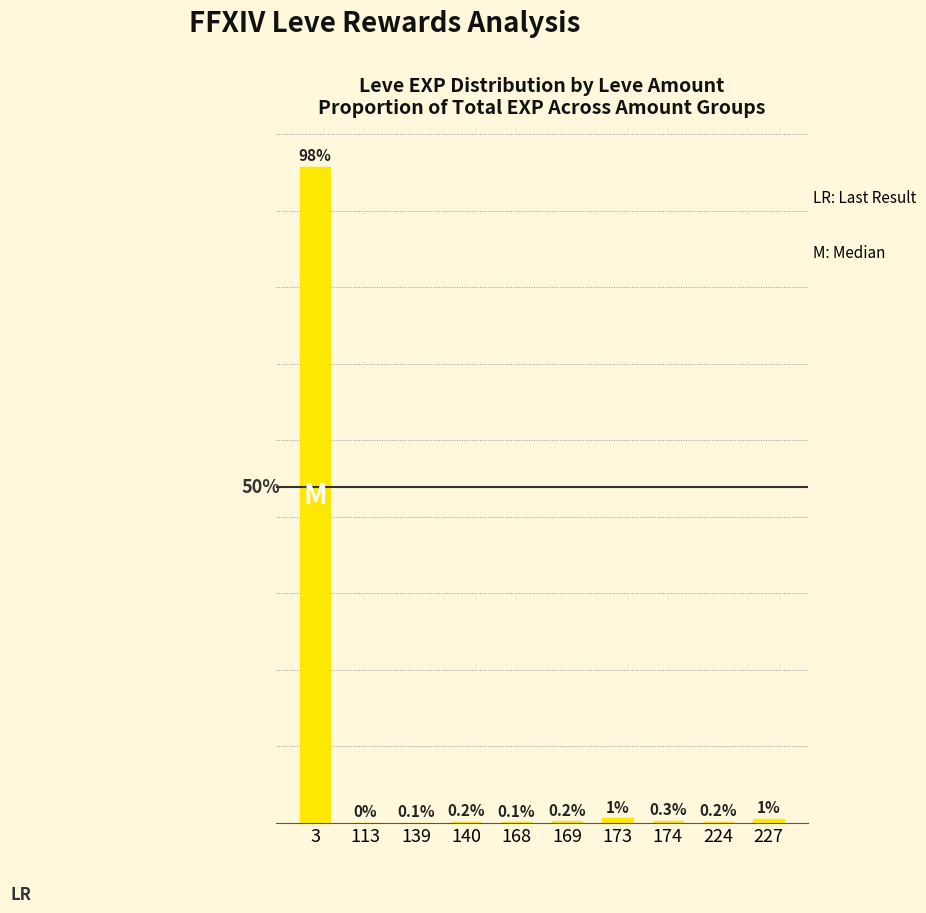

What is the difference between the values at 3 and 174?

1.0